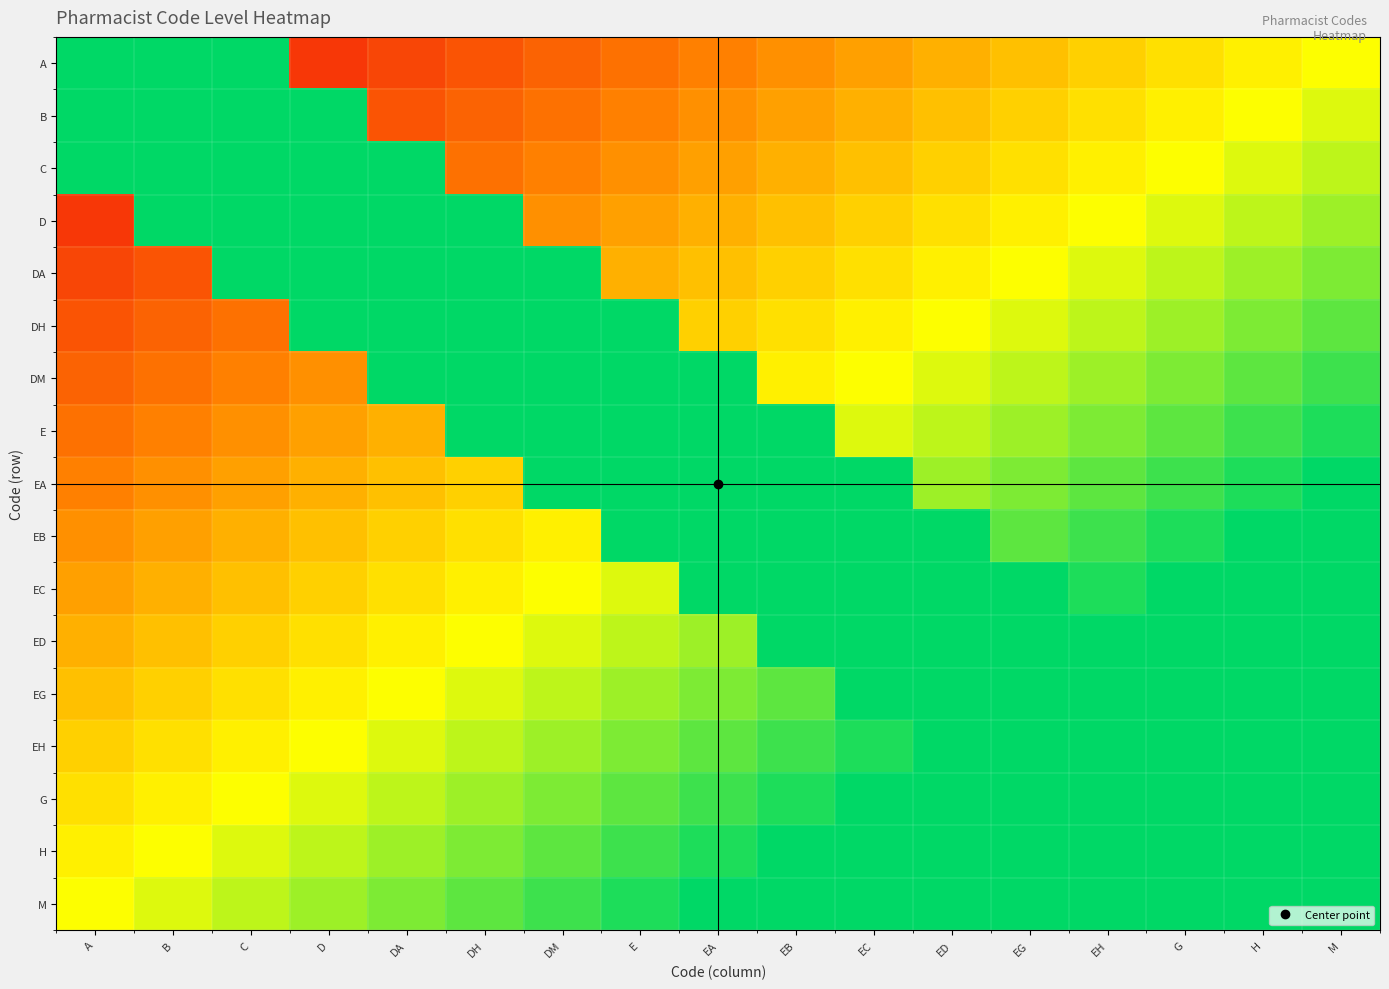

Reading left to right, extract all data points from this chart.

A: A=0.8	B=0.8	C=0.8	D=0.1	DA=0.1	DH=0.2	DM=0.2	E=0.2	EA=0.2	EB=0.3	EC=0.3	ED=0.3	EG=0.4	EH=0.4	G=0.4	H=0.5	M=0.5
B: A=0.8	B=0.8	C=0.8	D=0.8	DA=0.2	DH=0.2	DM=0.2	E=0.2	EA=0.3	EB=0.3	EC=0.3	ED=0.4	EG=0.4	EH=0.4	G=0.5	H=0.5	M=0.5
C: A=0.8	B=0.8	C=0.8	D=0.8	DA=0.8	DH=0.2	DM=0.2	E=0.3	EA=0.3	EB=0.3	EC=0.4	ED=0.4	EG=0.4	EH=0.5	G=0.5	H=0.5	M=0.6
D: A=0.1	B=0.8	C=0.8	D=0.8	DA=0.8	DH=0.8	DM=0.3	E=0.3	EA=0.3	EB=0.4	EC=0.4	ED=0.4	EG=0.5	EH=0.5	G=0.5	H=0.6	M=0.6
DA: A=0.1	B=0.2	C=0.8	D=0.8	DA=0.8	DH=0.8	DM=0.8	E=0.3	EA=0.4	EB=0.4	EC=0.4	ED=0.5	EG=0.5	EH=0.5	G=0.6	H=0.6	M=0.6
DH: A=0.2	B=0.2	C=0.2	D=0.8	DA=0.8	DH=0.8	DM=0.8	E=0.8	EA=0.4	EB=0.4	EC=0.5	ED=0.5	EG=0.5	EH=0.6	G=0.6	H=0.6	M=0.7
DM: A=0.2	B=0.2	C=0.2	D=0.3	DA=0.8	DH=0.8	DM=0.8	E=0.8	EA=0.8	EB=0.5	EC=0.5	ED=0.5	EG=0.6	EH=0.6	G=0.6	H=0.7	M=0.7
E: A=0.2	B=0.2	C=0.3	D=0.3	DA=0.3	DH=0.8	DM=0.8	E=0.8	EA=0.8	EB=0.8	EC=0.5	ED=0.6	EG=0.6	EH=0.6	G=0.7	H=0.7	M=0.7
EA: A=0.2	B=0.3	C=0.3	D=0.3	DA=0.4	DH=0.4	DM=0.8	E=0.8	EA=0.8	EB=0.8	EC=0.8	ED=0.6	EG=0.6	EH=0.7	G=0.7	H=0.7	M=0.8
EB: A=0.3	B=0.3	C=0.3	D=0.4	DA=0.4	DH=0.4	DM=0.5	E=0.8	EA=0.8	EB=0.8	EC=0.8	ED=0.8	EG=0.7	EH=0.7	G=0.7	H=0.8	M=0.8
EC: A=0.3	B=0.3	C=0.4	D=0.4	DA=0.4	DH=0.5	DM=0.5	E=0.5	EA=0.8	EB=0.8	EC=0.8	ED=0.8	EG=0.8	EH=0.7	G=0.8	H=0.8	M=0.8
ED: A=0.3	B=0.4	C=0.4	D=0.4	DA=0.5	DH=0.5	DM=0.5	E=0.6	EA=0.6	EB=0.8	EC=0.8	ED=0.8	EG=0.8	EH=0.8	G=0.8	H=0.8	M=0.8
EG: A=0.4	B=0.4	C=0.4	D=0.5	DA=0.5	DH=0.5	DM=0.6	E=0.6	EA=0.6	EB=0.7	EC=0.8	ED=0.8	EG=0.8	EH=0.8	G=0.8	H=0.8	M=0.9
EH: A=0.4	B=0.4	C=0.5	D=0.5	DA=0.5	DH=0.6	DM=0.6	E=0.6	EA=0.7	EB=0.7	EC=0.7	ED=0.8	EG=0.8	EH=0.8	G=0.8	H=0.8	M=0.9
G: A=0.4	B=0.5	C=0.5	D=0.5	DA=0.6	DH=0.6	DM=0.6	E=0.7	EA=0.7	EB=0.7	EC=0.8	ED=0.8	EG=0.8	EH=0.8	G=0.8	H=0.8	M=0.8
H: A=0.5	B=0.5	C=0.5	D=0.6	DA=0.6	DH=0.6	DM=0.7	E=0.7	EA=0.7	EB=0.8	EC=0.8	ED=0.8	EG=0.8	EH=0.8	G=0.8	H=0.8	M=0.8
M: A=0.5	B=0.5	C=0.6	D=0.6	DA=0.6	DH=0.7	DM=0.7	E=0.7	EA=0.8	EB=0.8	EC=0.8	ED=0.8	EG=0.9	EH=0.9	G=0.8	H=0.8	M=0.8